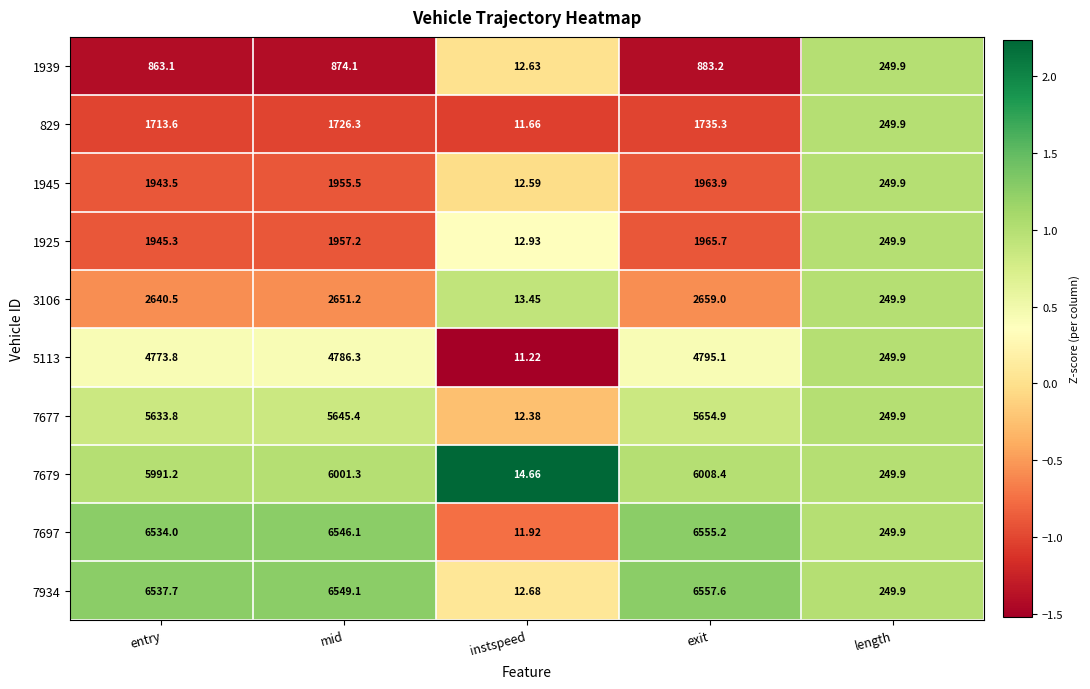

How many series are shown in this chart?

10